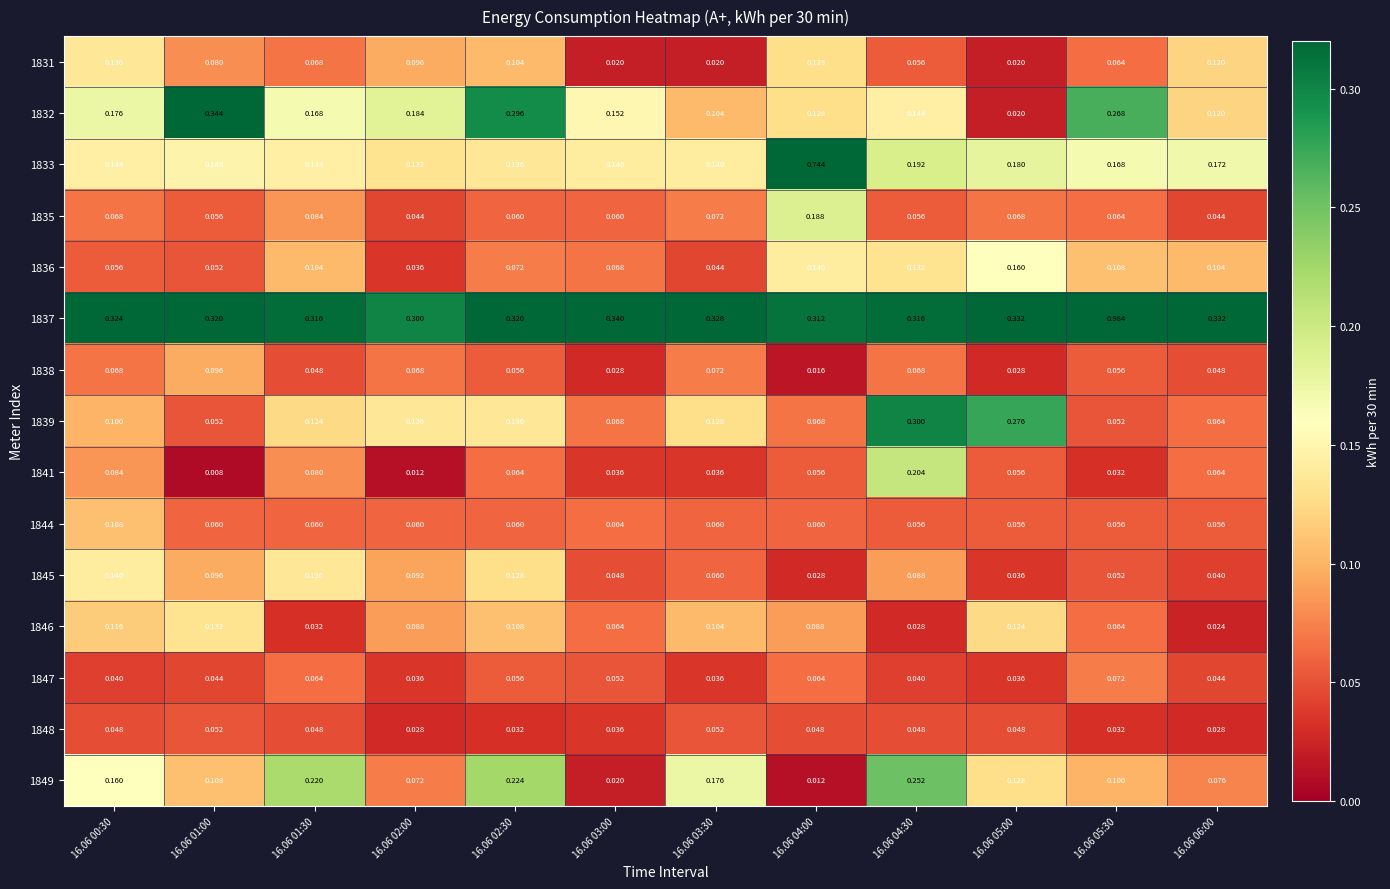

At which category is the sum across all series the highest?

16.06 05:30